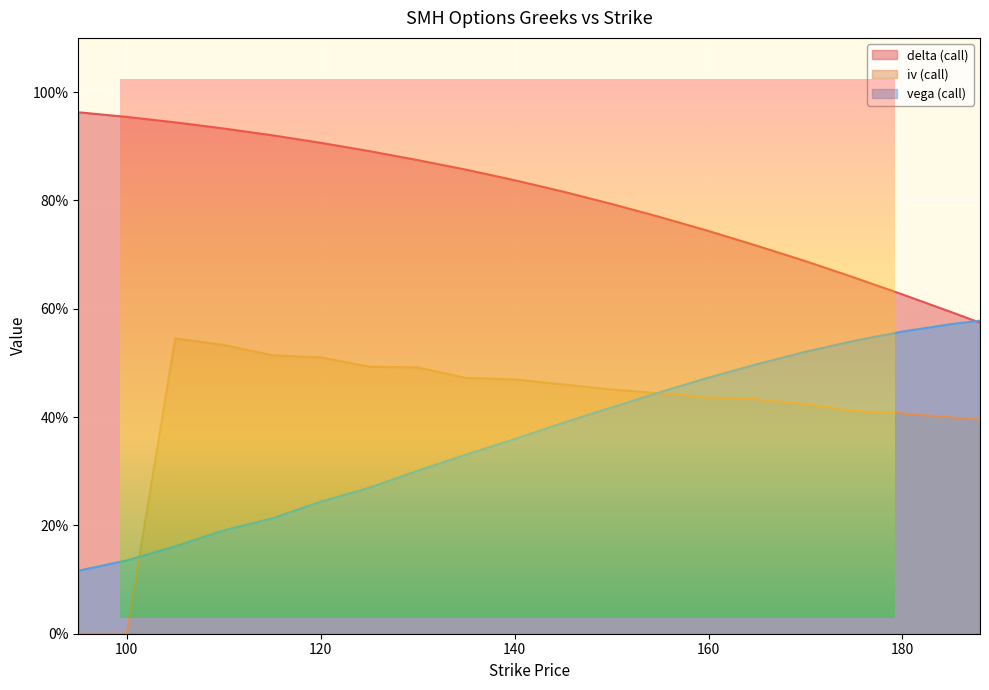

How many lines are shown in the chart?

3